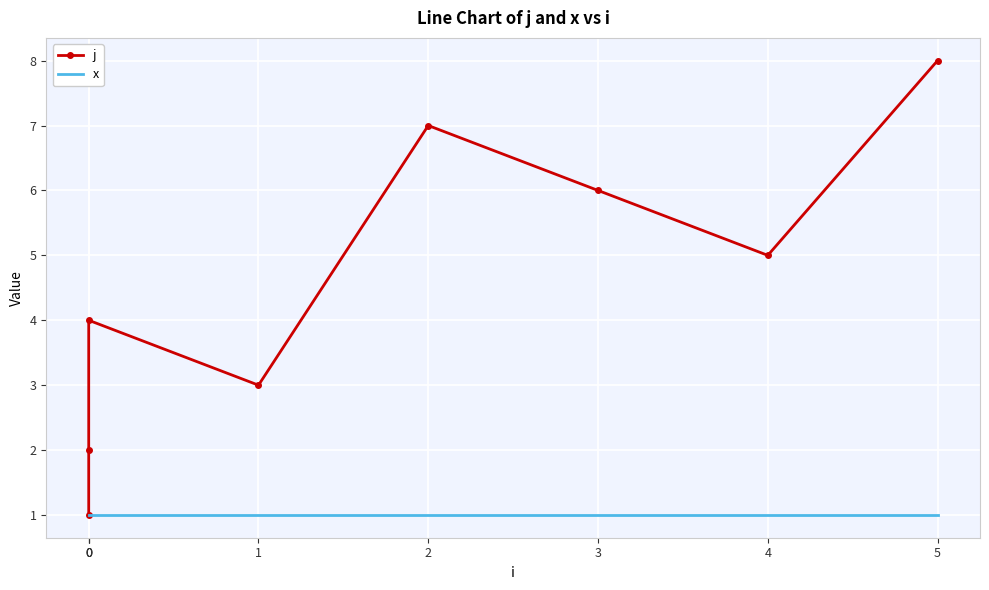

At which category is the sum across all series the highest?

5